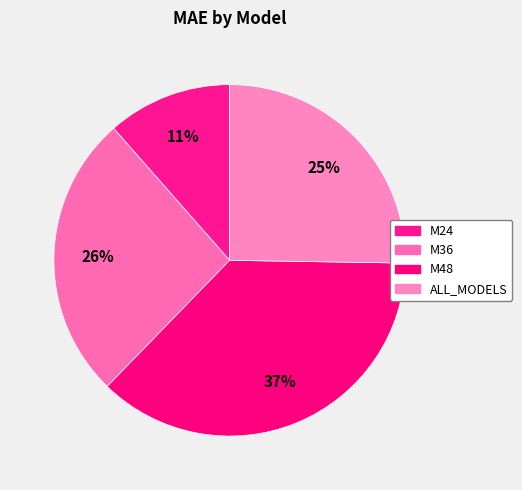

Is there any slice that represents more than half of the pie?

No